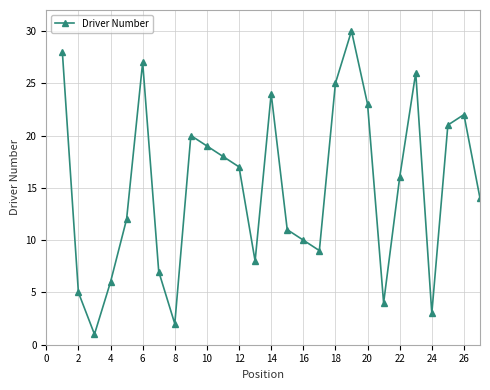

What is the sum of all values?

408